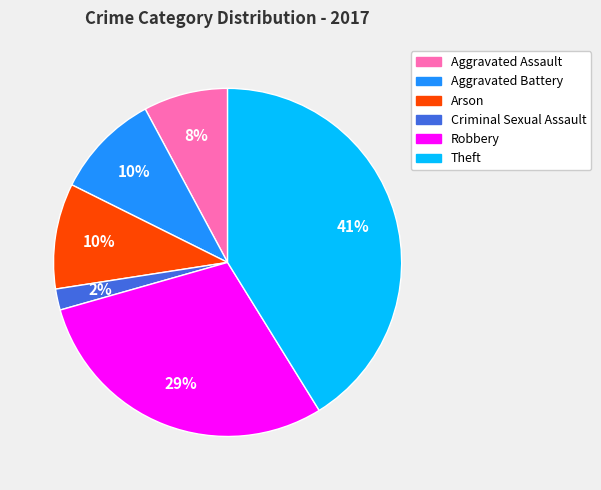

Approximately how many times larger is the value at Aggravated Assault compared to Theft?

0.2